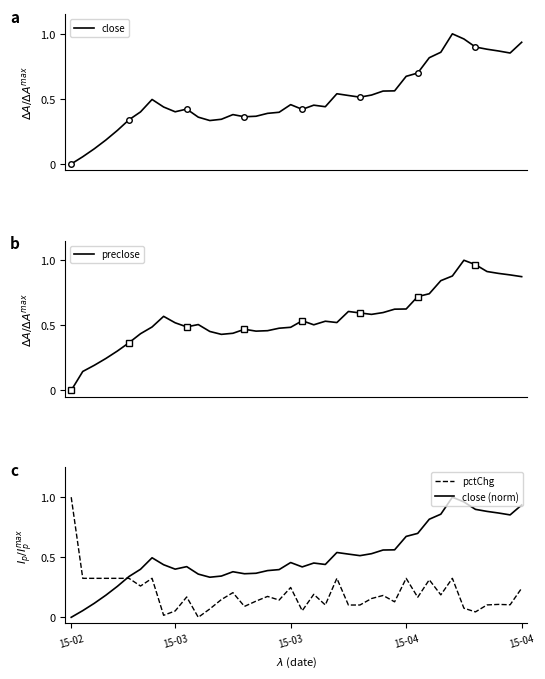

What is the label of the 13th point from the left?

12